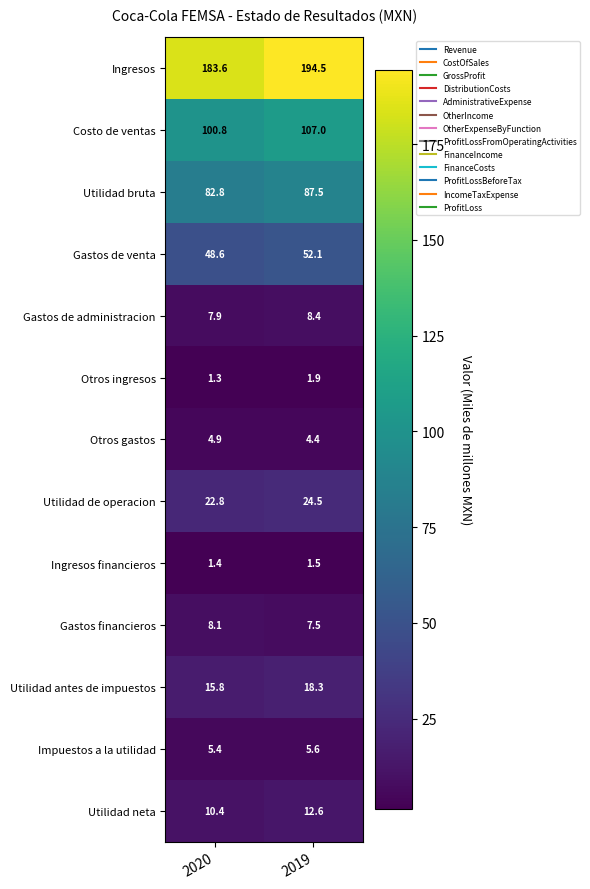

The Utilidad de operacion series shows 36.8 at 2020. True or false?

False